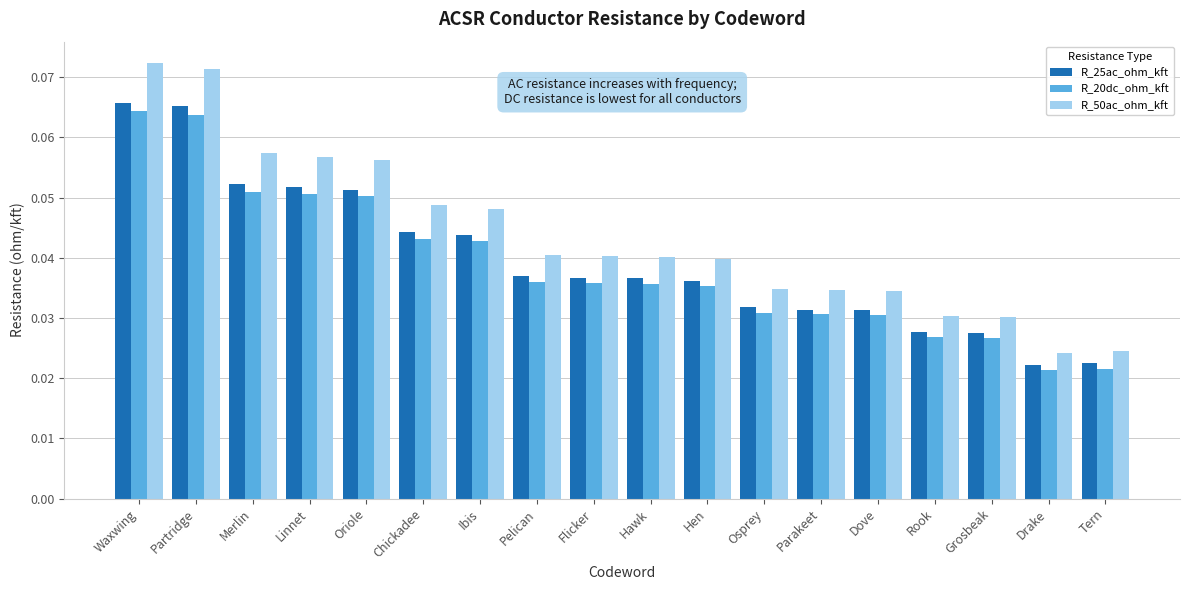

At which category is the sum across all series the highest?

Waxwing